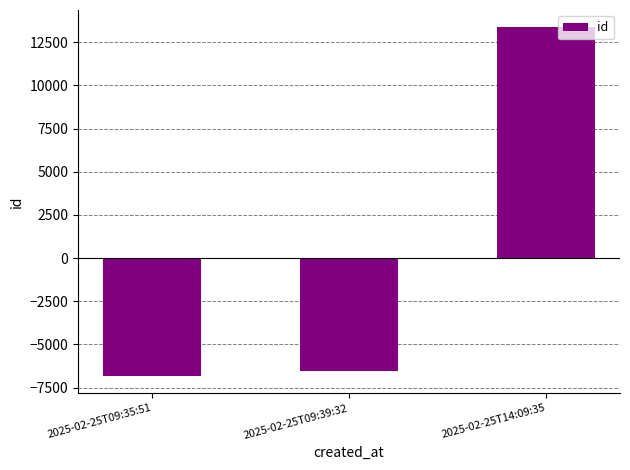

Rank the categories by value from highest to lowest.

2025-02-25T14:09:35, 2025-02-25T09:39:32, 2025-02-25T09:35:51